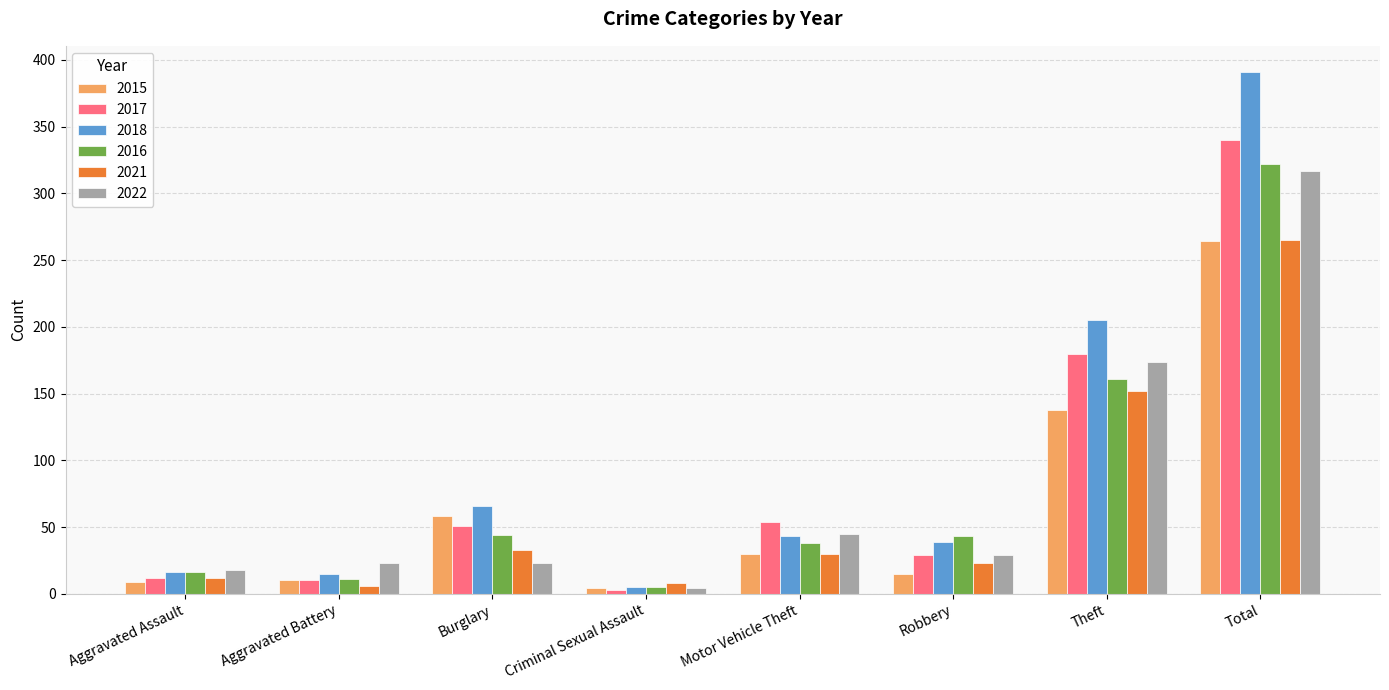

At which category is the sum across all series the highest?

Total